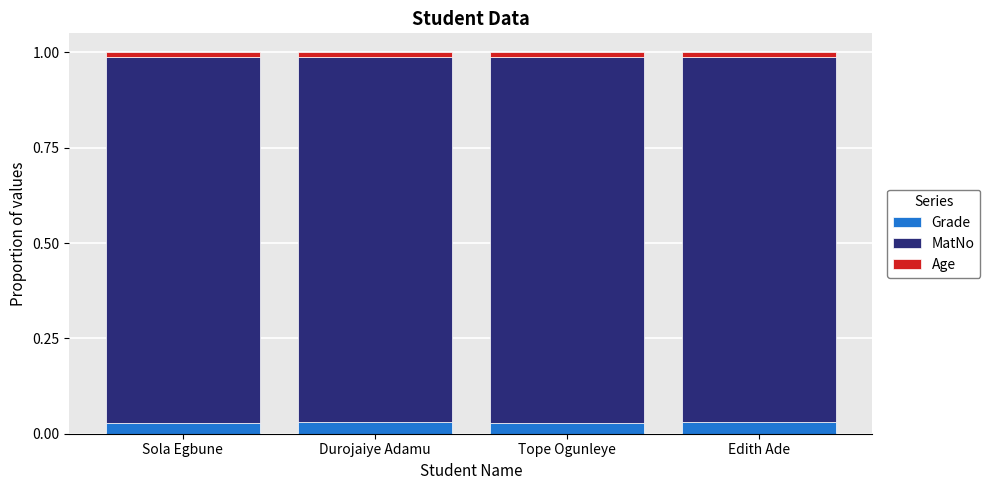

How many Grade values are between 0 and 1?

4